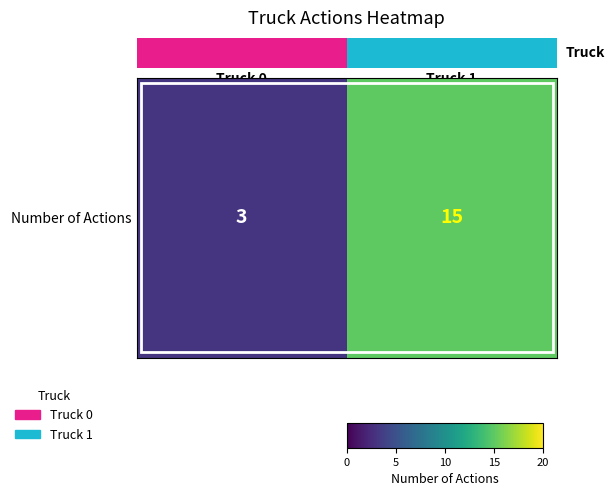

What is the difference between the values at Truck 0 and Truck 1?

12